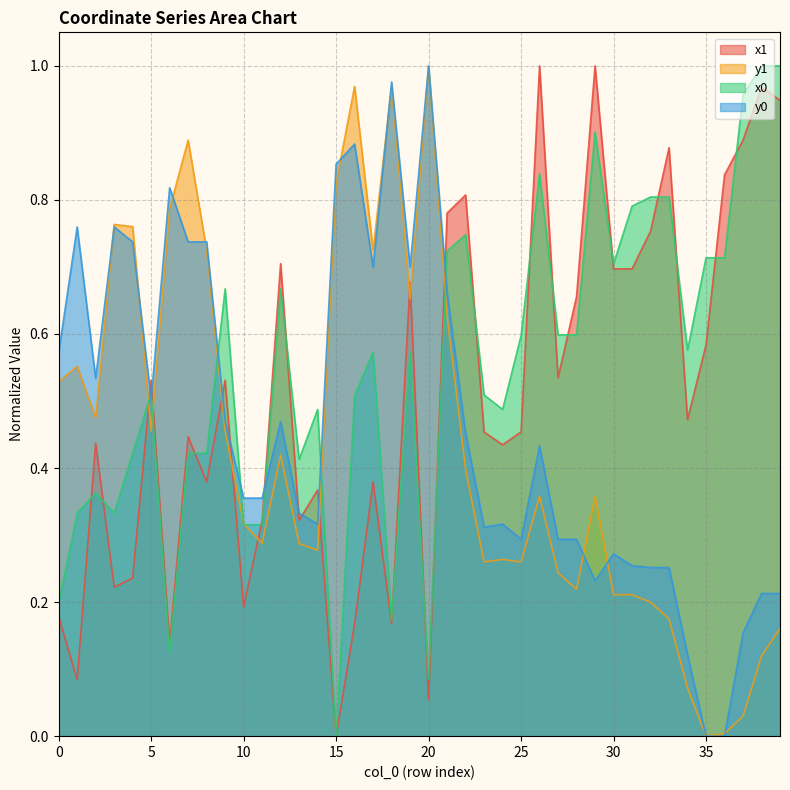

What is the spread (max minus min) of values at 30?

0.5